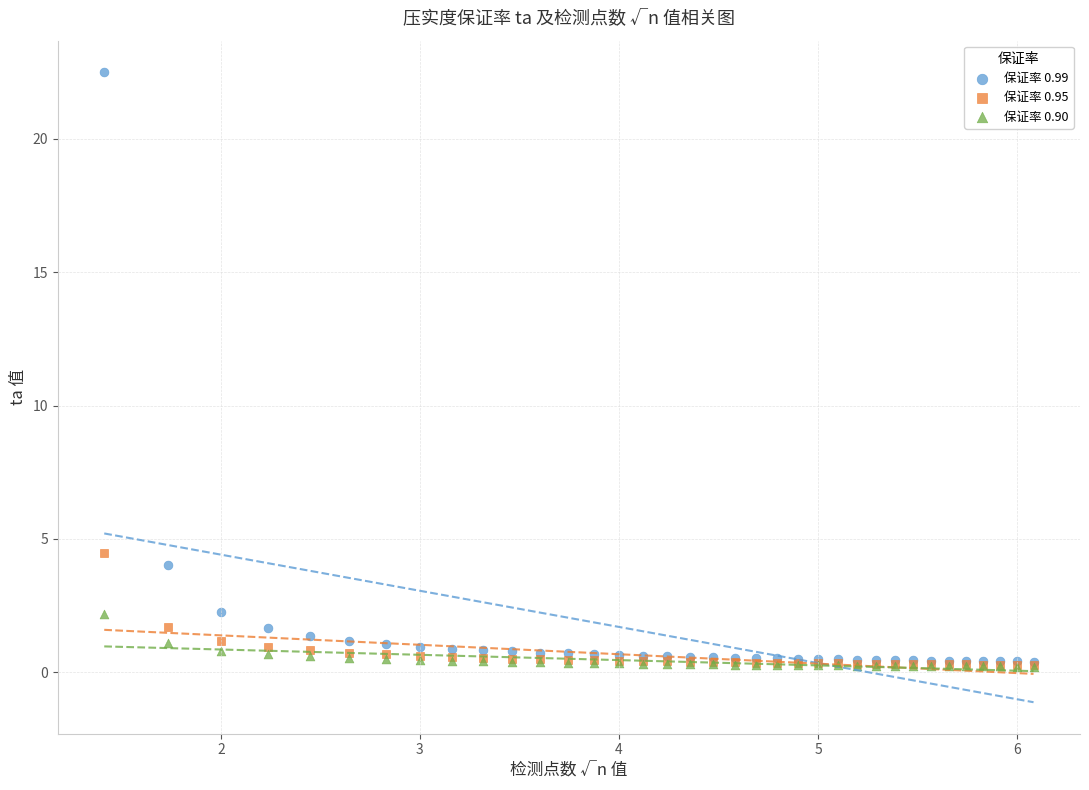

Across all series, what Y value is closest to 11?

4.5